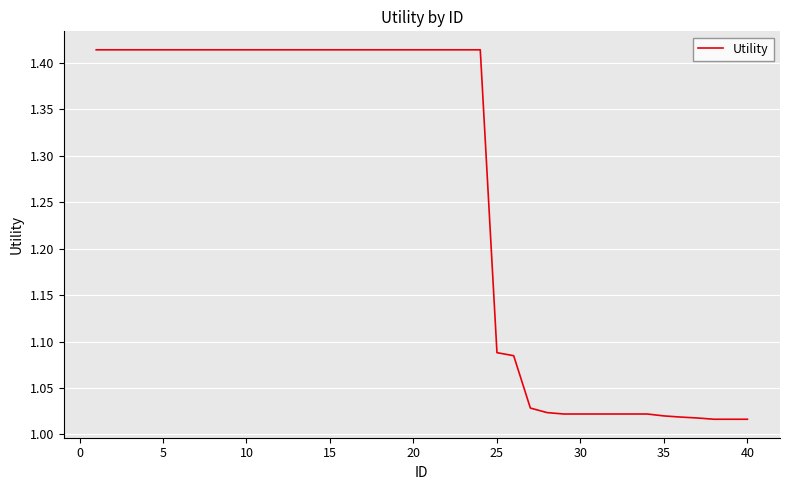

What is the difference between the maximum and minimum values?

0.4